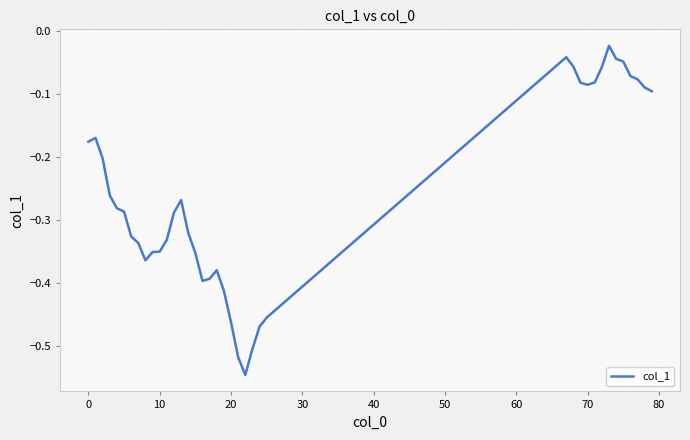

What is the difference between the maximum and minimum values?

0.5